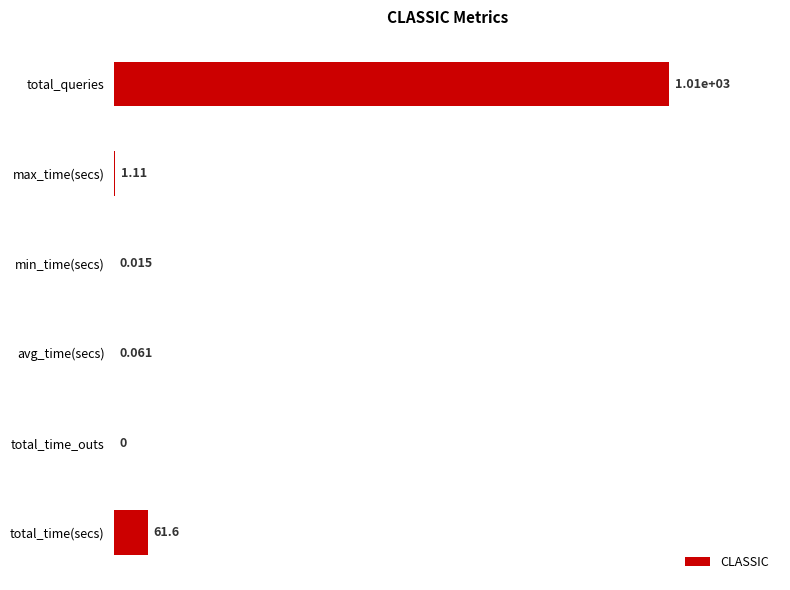

Between avg_time(secs) and total_time(secs), which is larger?

total_time(secs)